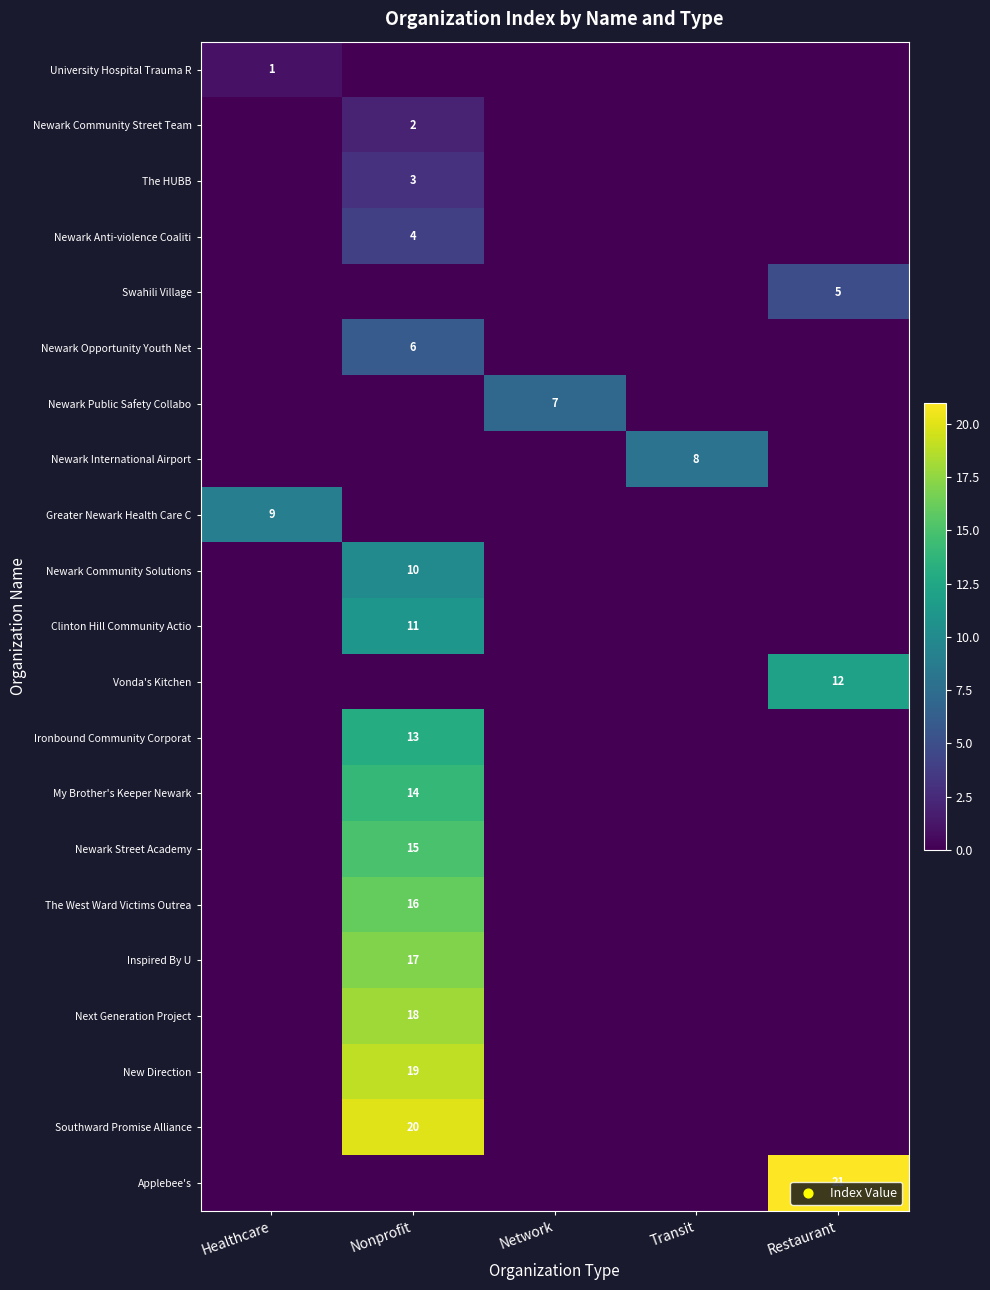

Which series has the widest spread of values?

Applebee's